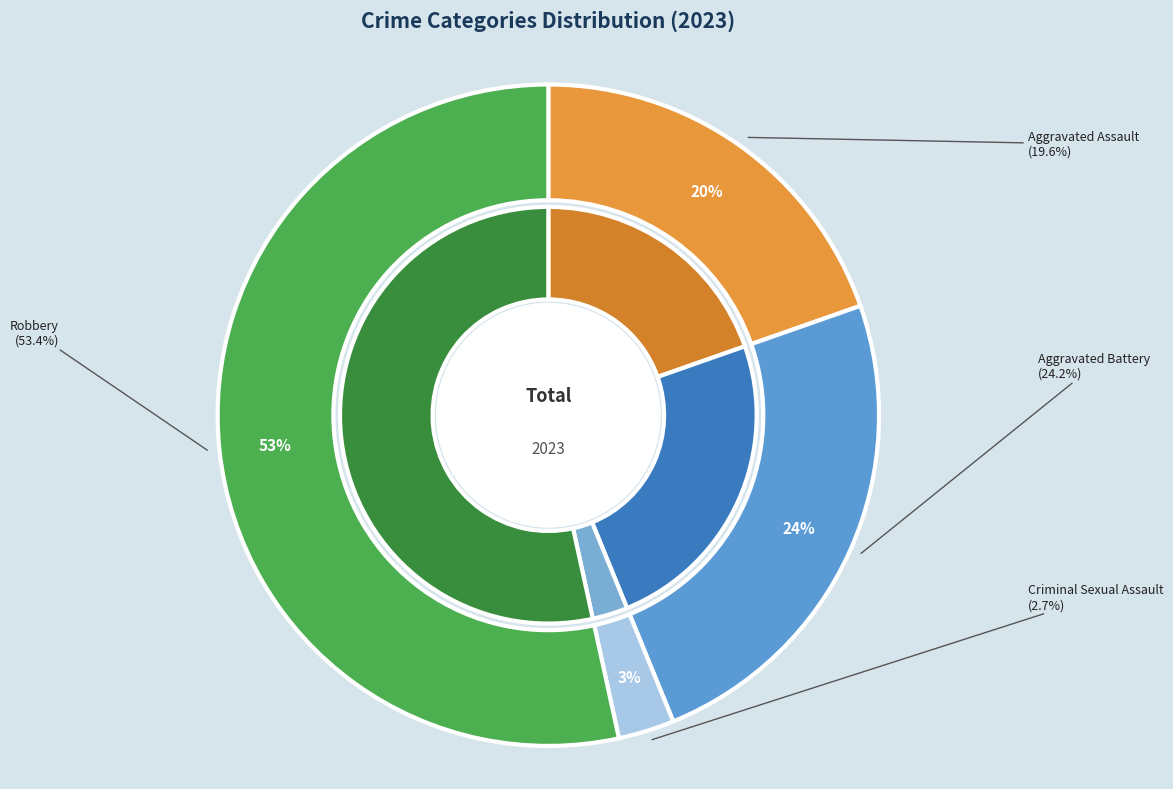

Rank the categories by value from highest to lowest.

Robbery, Aggravated Battery, Aggravated Assault, Criminal Sexual Assault